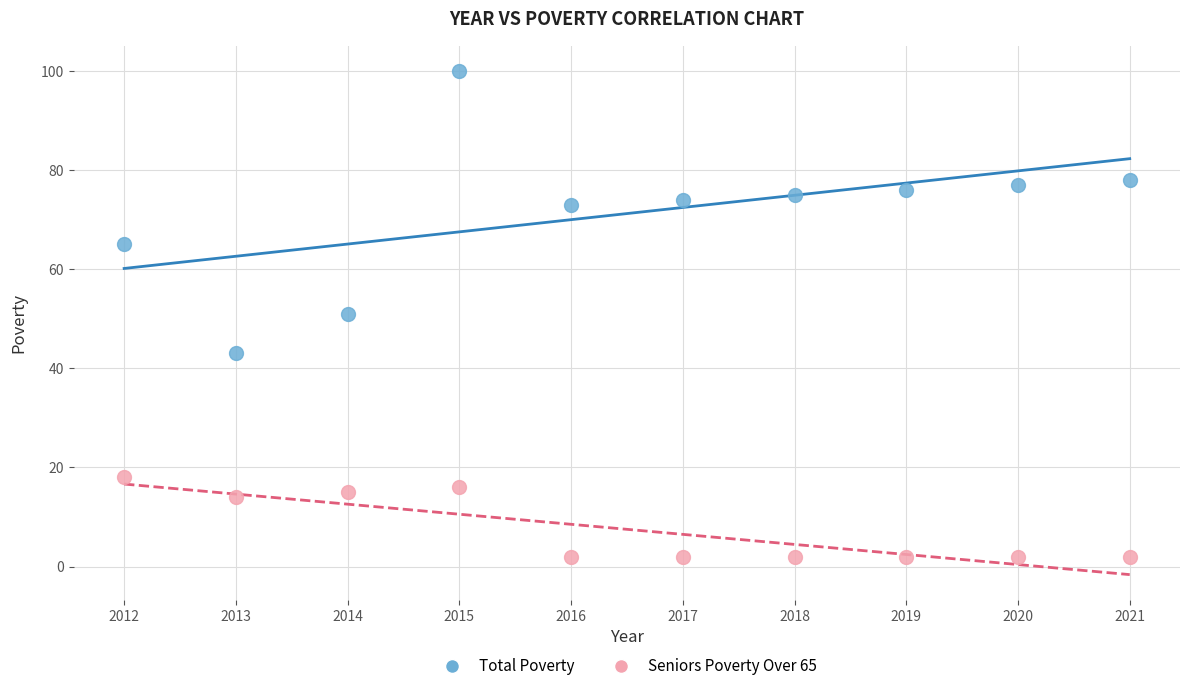

Across all data points, what is the range of Y values (max minus min)?

98